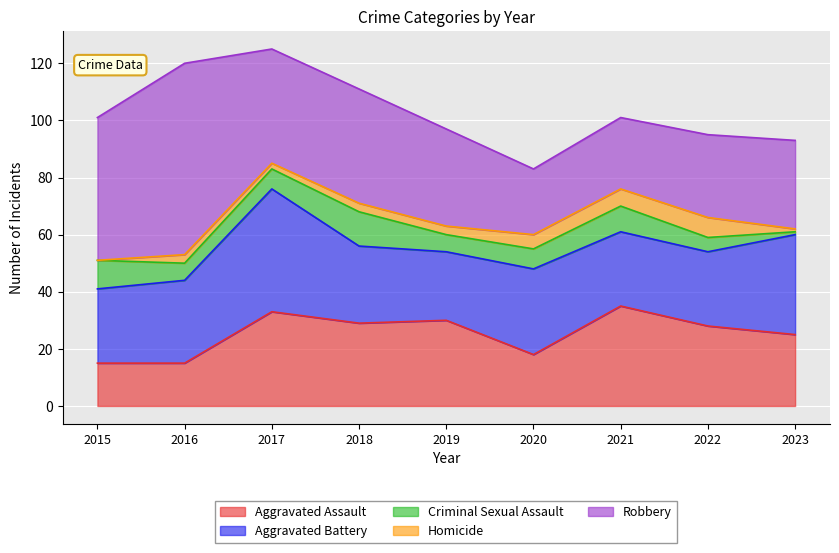

List the labels in order of Aggravated Assault value, largest first.

2021, 2017, 2019, 2018, 2022, 2023, 2020, 2015, 2016